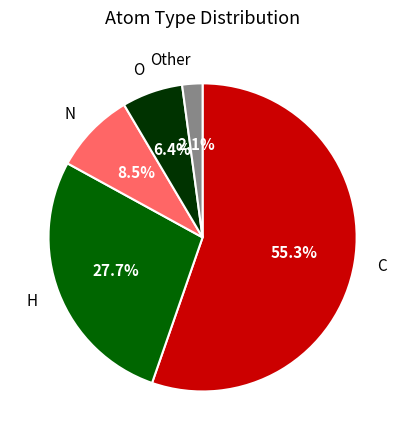

Which slice is the largest?

C